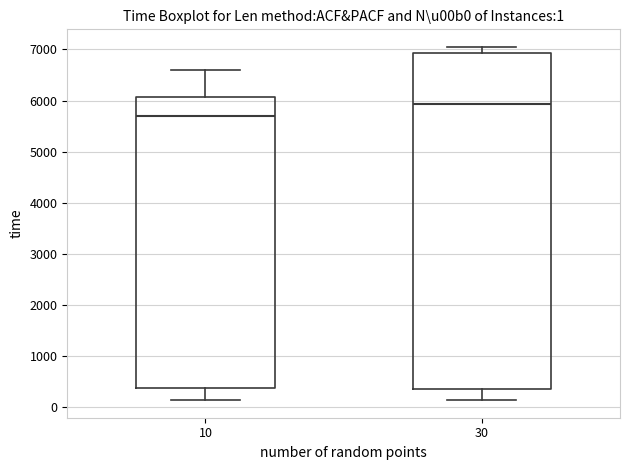

Which box has the highest median line?

30